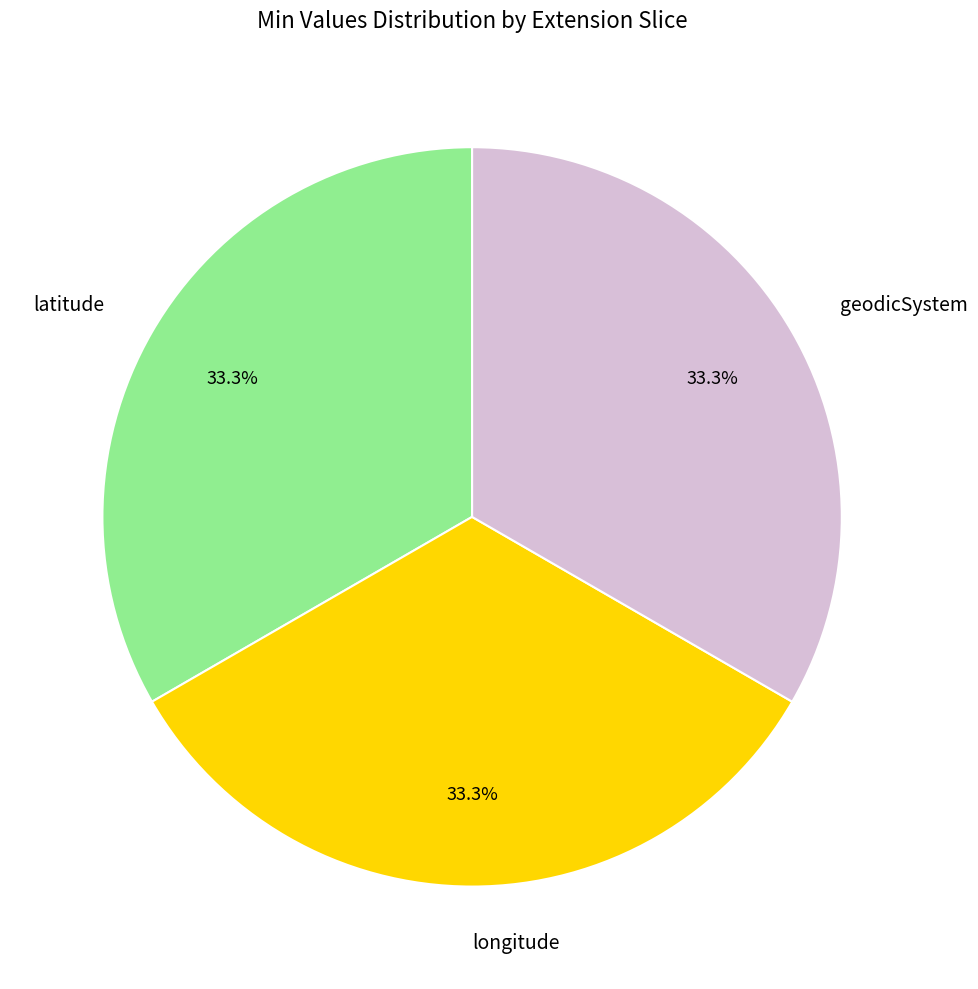

Approximately how many times larger is the value at latitude compared to longitude?

1.0